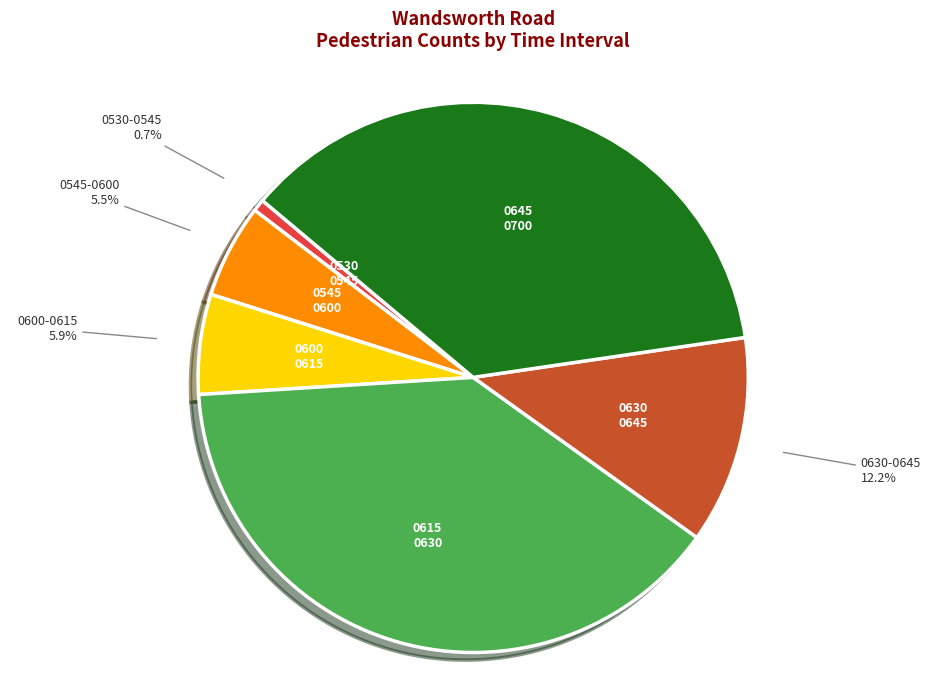

What percentage do 0600-0615 and 0615-0630 together represent?

45.0%